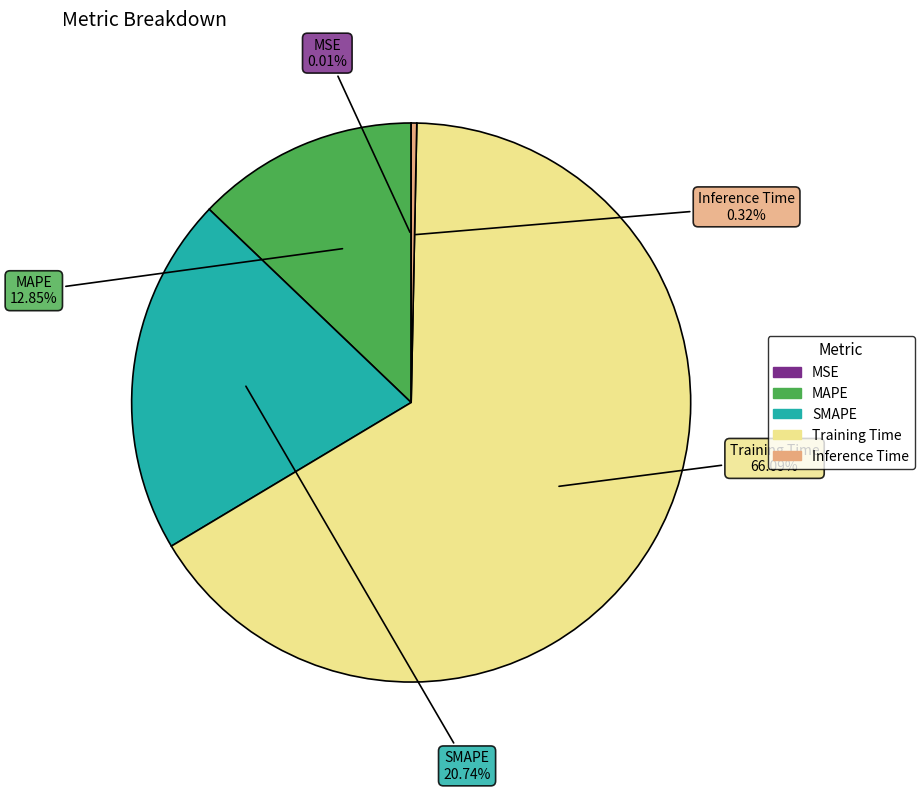

Is there a majority slice in this chart?

Yes